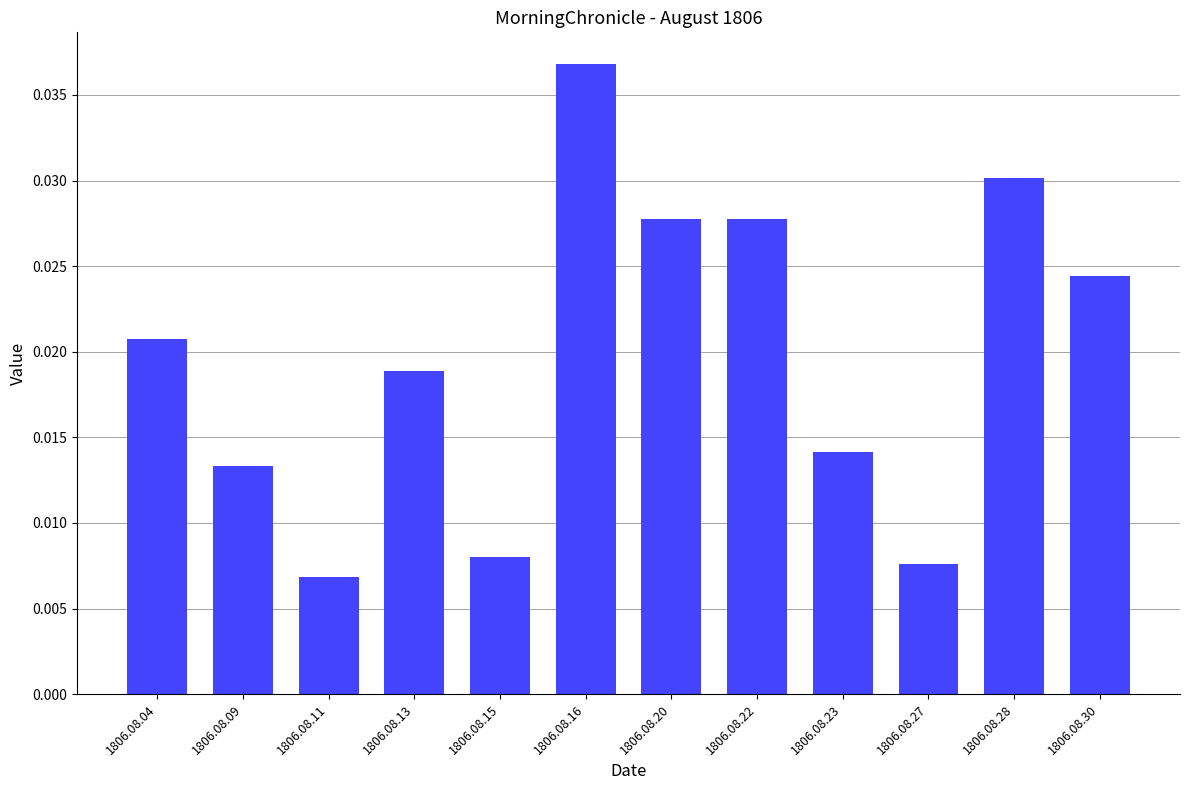

Does the chart contain any negative values?

No